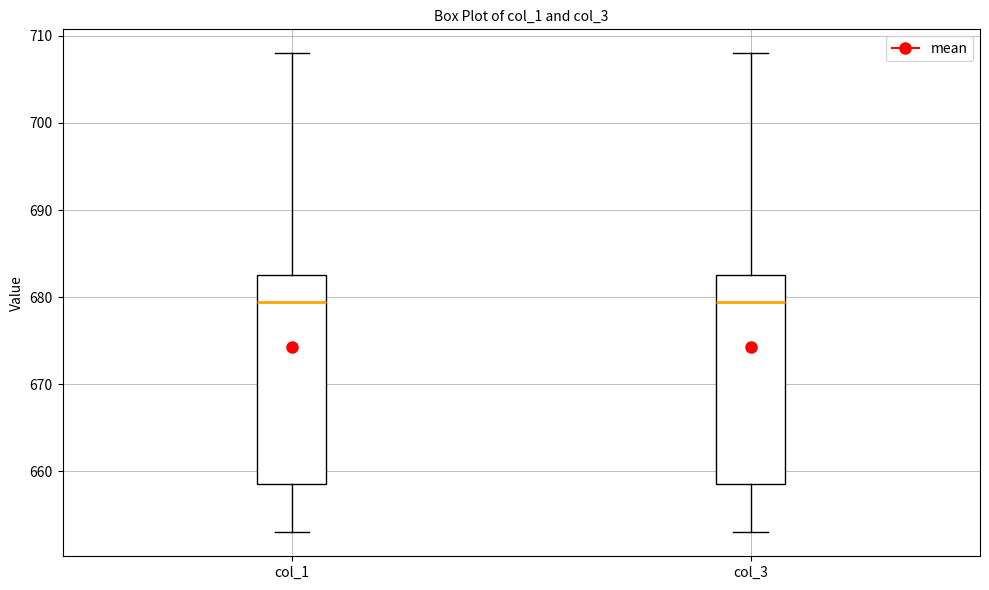

Reading left to right, read every box against the y-axis: the position of its median line, the range the box covers, and the ends of its whiskers. The values are not printed on the chart, so give them approximately, as read against the axis.

col_1: median 680, box 659 to 683, whiskers 653 to 708
col_3: median 680, box 659 to 683, whiskers 653 to 708